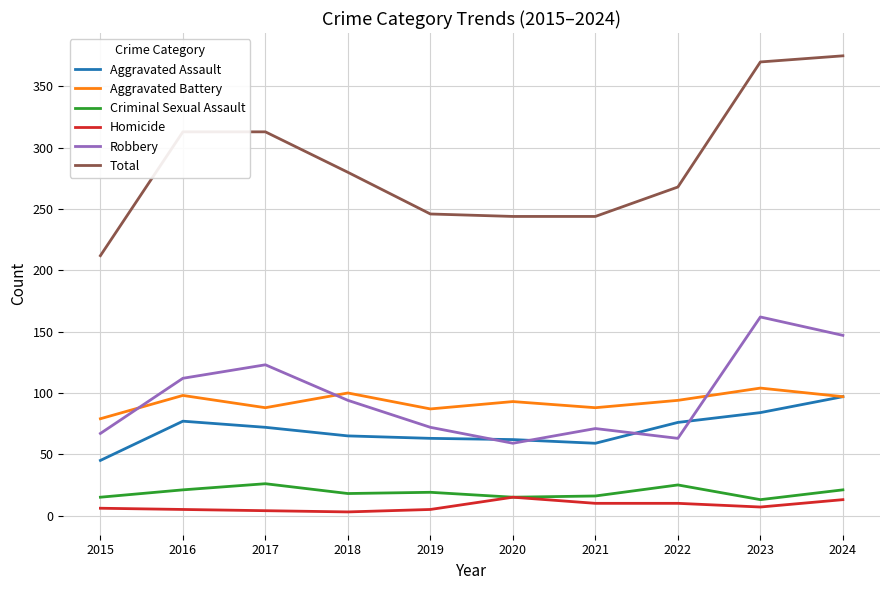

True or false: Aggravated Battery and Criminal Sexual Assault cross at least once.

False